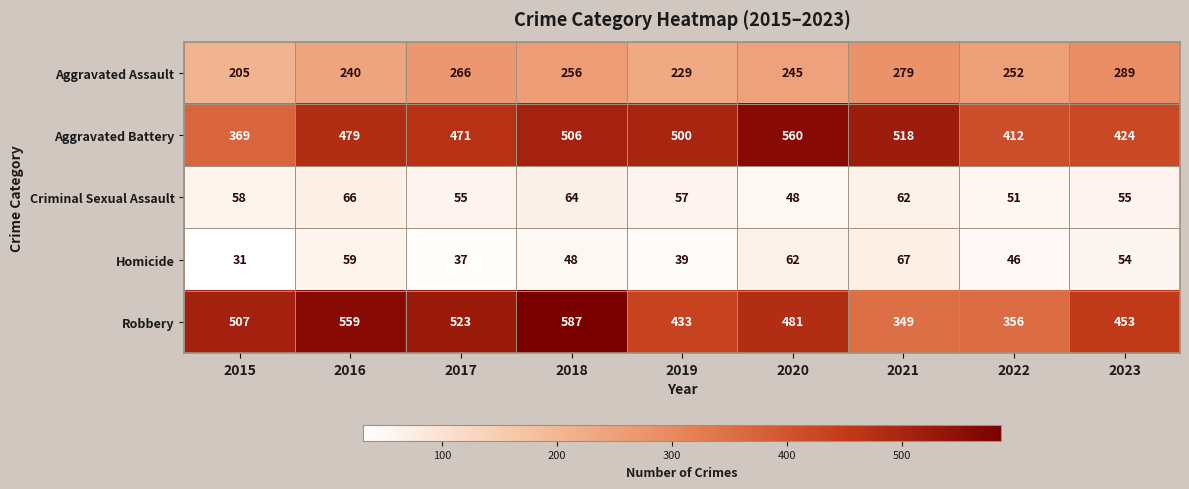

List the series in order of their peak value, highest first.

Robbery, Aggravated Battery, Aggravated Assault, Homicide, Criminal Sexual Assault